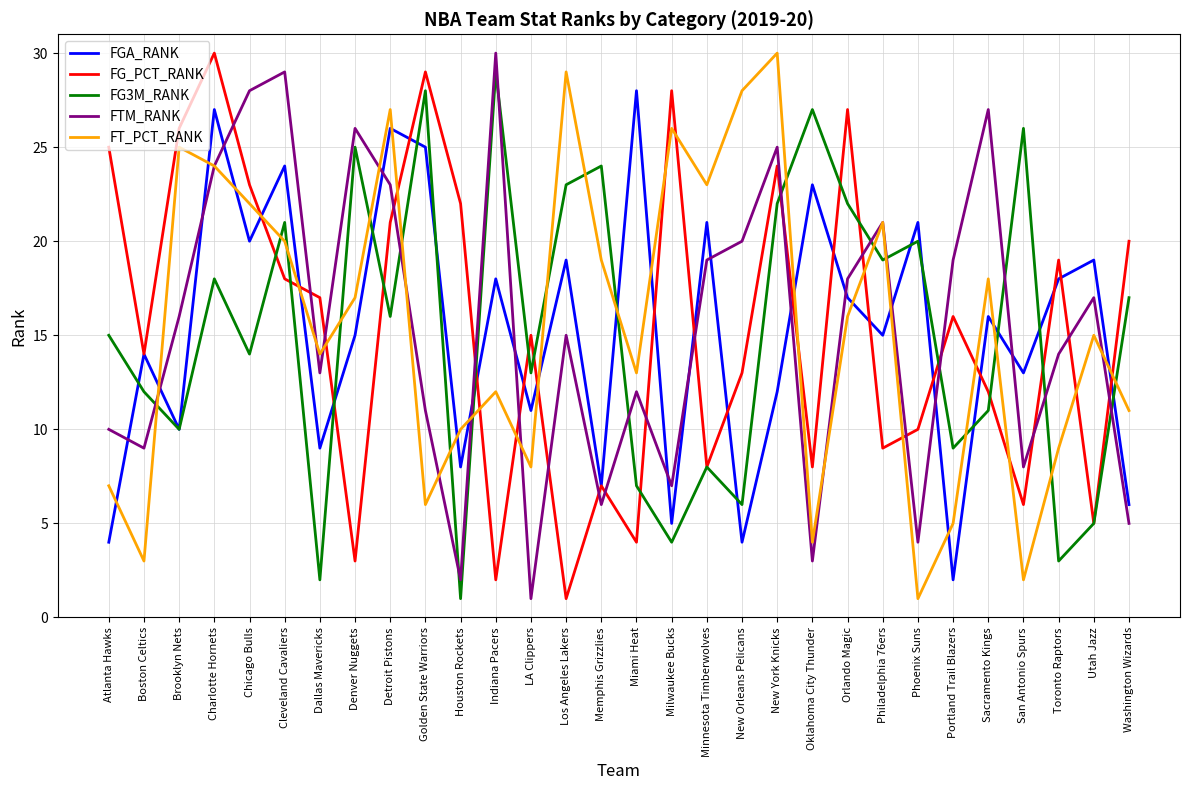

The FT_PCT_RANK series shows 17 at Denver Nuggets. True or false?

True